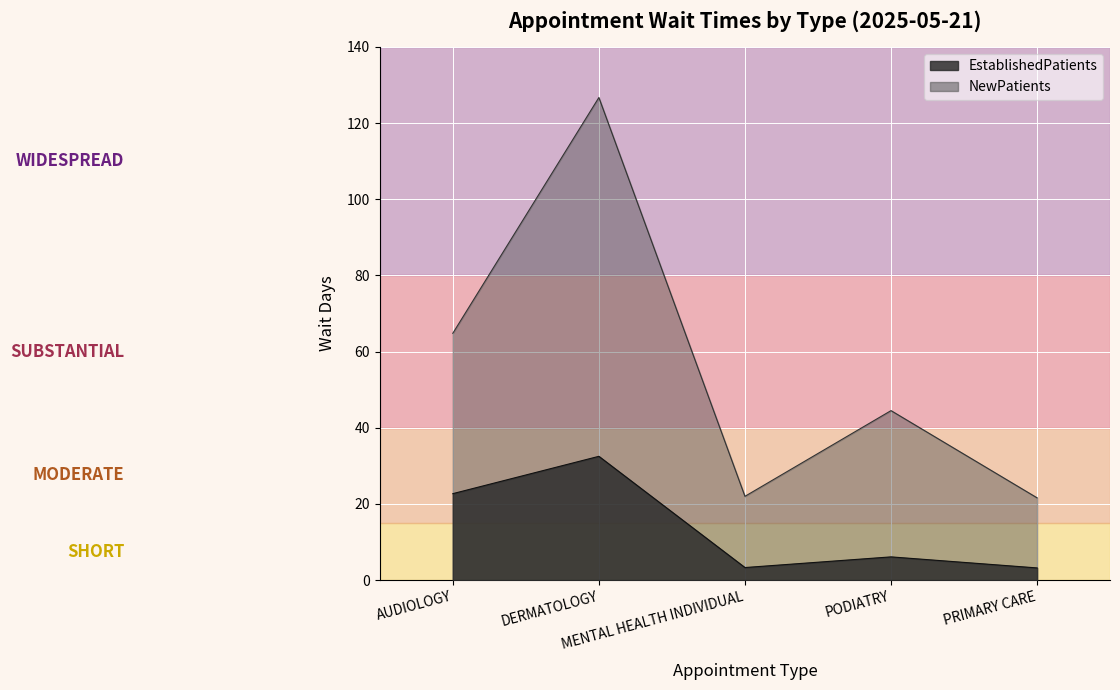

Reading left to right, what are all the values shown in this chart?

EstablishedPatients: AUDIOLOGY=22.7	DERMATOLOGY=32.5	MENTAL HEALTH INDIVIDUAL=3.3	PODIATRY=6.1	PRIMARY CARE=3.2
NewPatients: AUDIOLOGY=64.8	DERMATOLOGY=126.7	MENTAL HEALTH INDIVIDUAL=22.0	PODIATRY=44.5	PRIMARY CARE=21.6